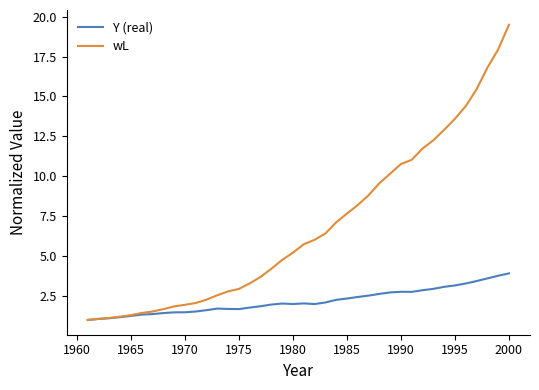

What are all the series names shown in the legend?

Y (real), wL